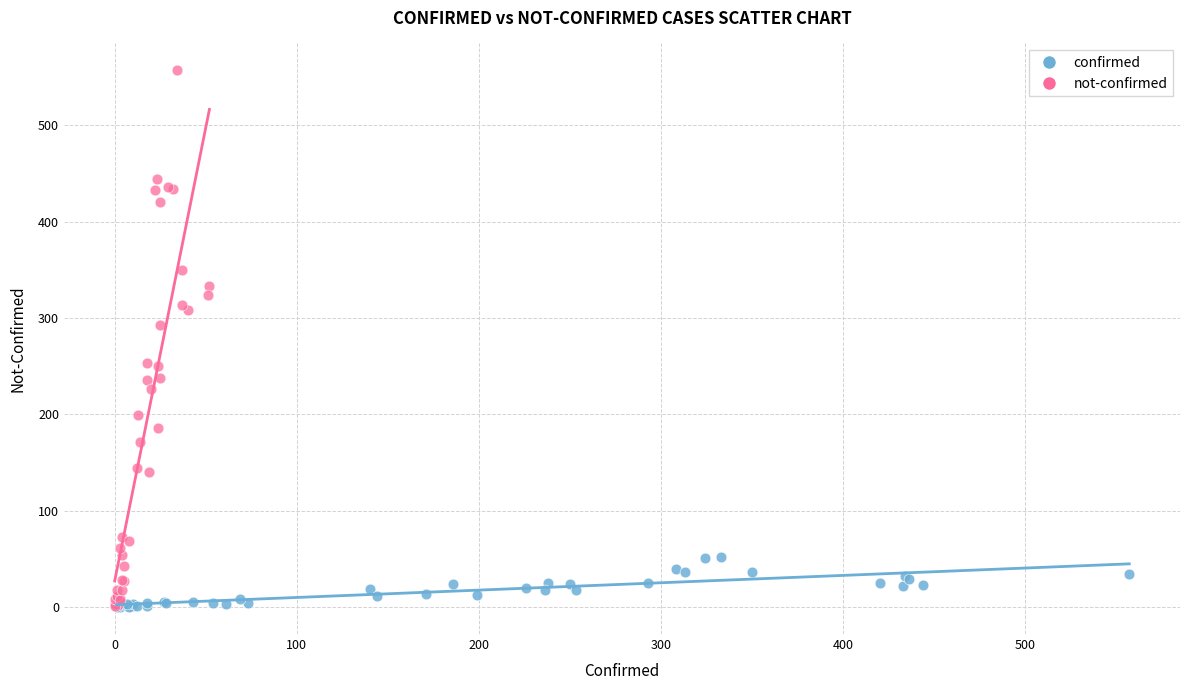

Which series reaches the maximum Y coordinate?

not-confirmed